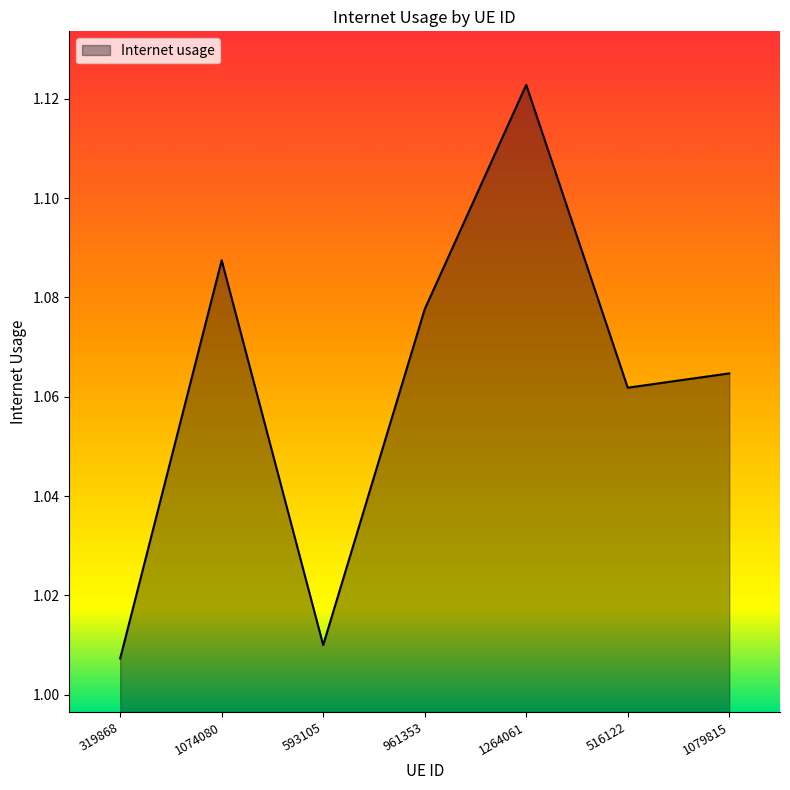

Between 319868 and 1264061, which is larger?

1264061